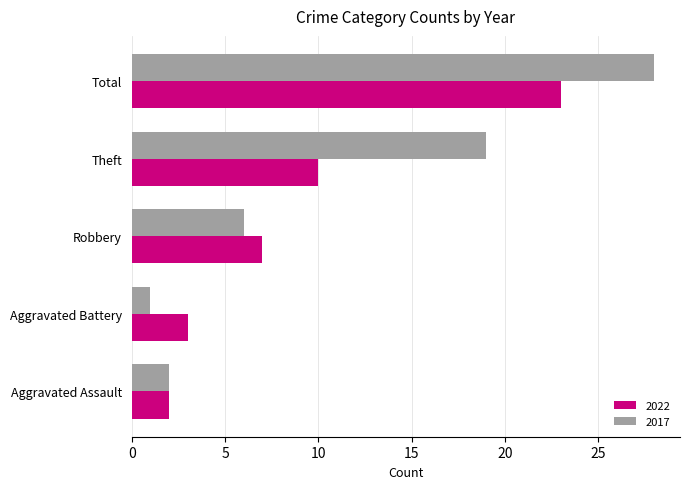

What value does the 2017 series have at Robbery?

6